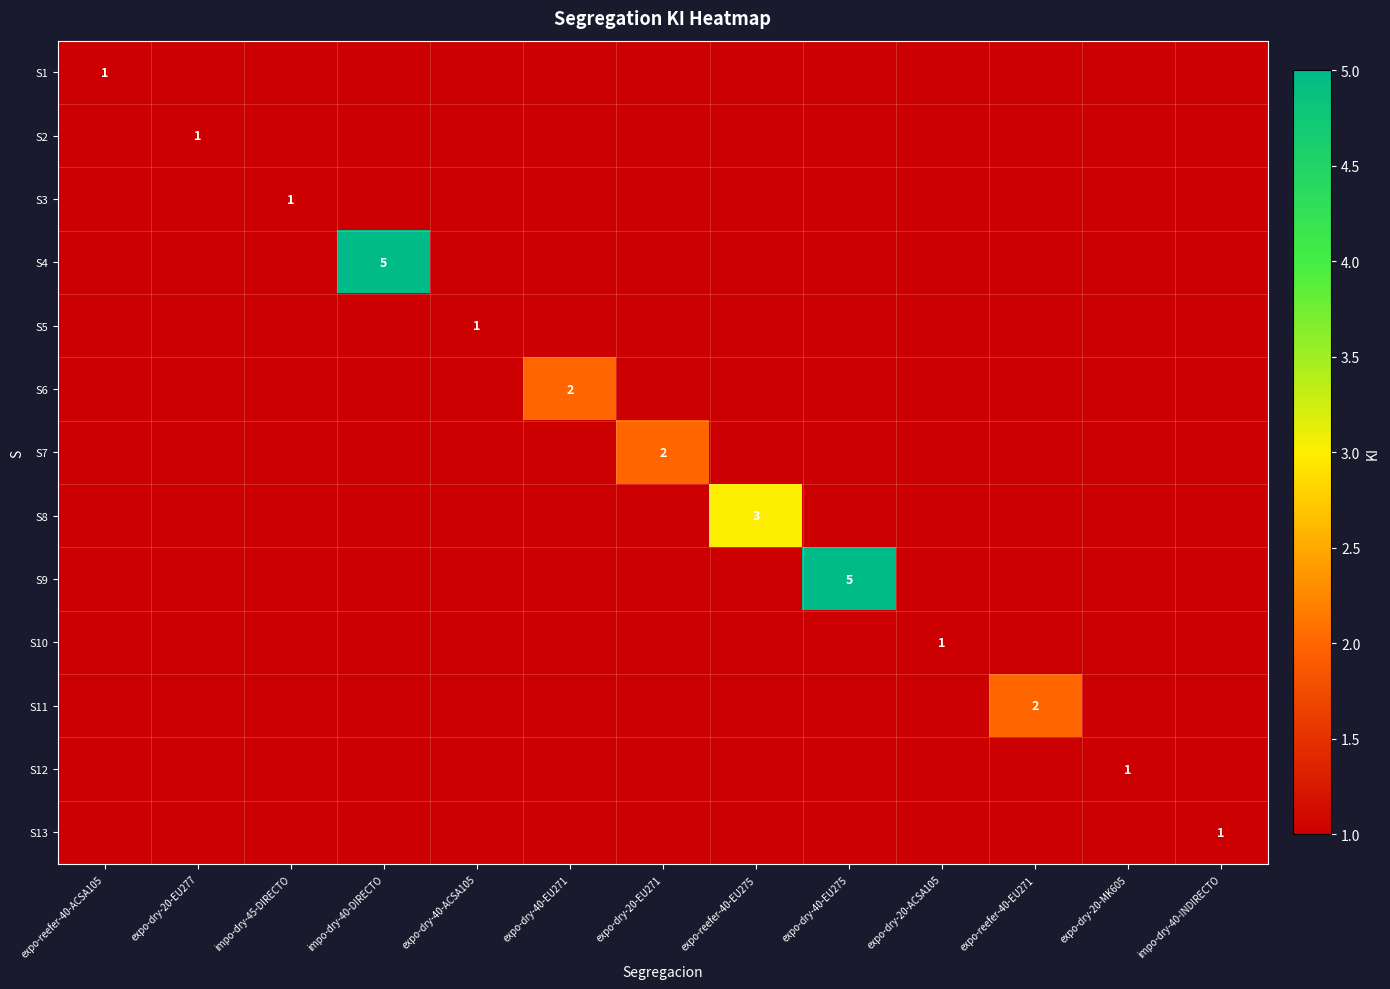

The S10 series shows 2 at expo-dry-20-ACSA105. True or false?

False